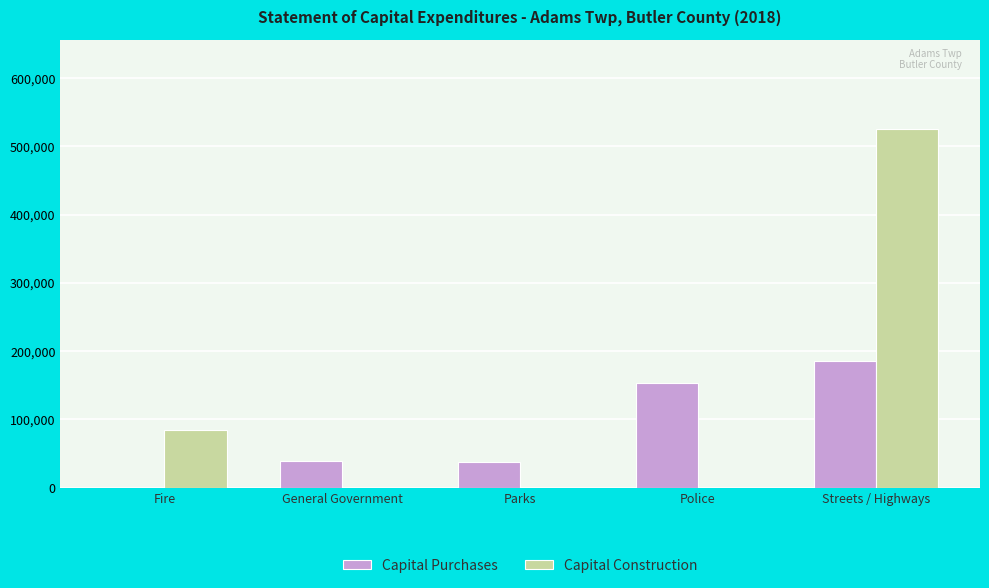

The Capital Purchases series shows 19382 at General Government. True or false?

False